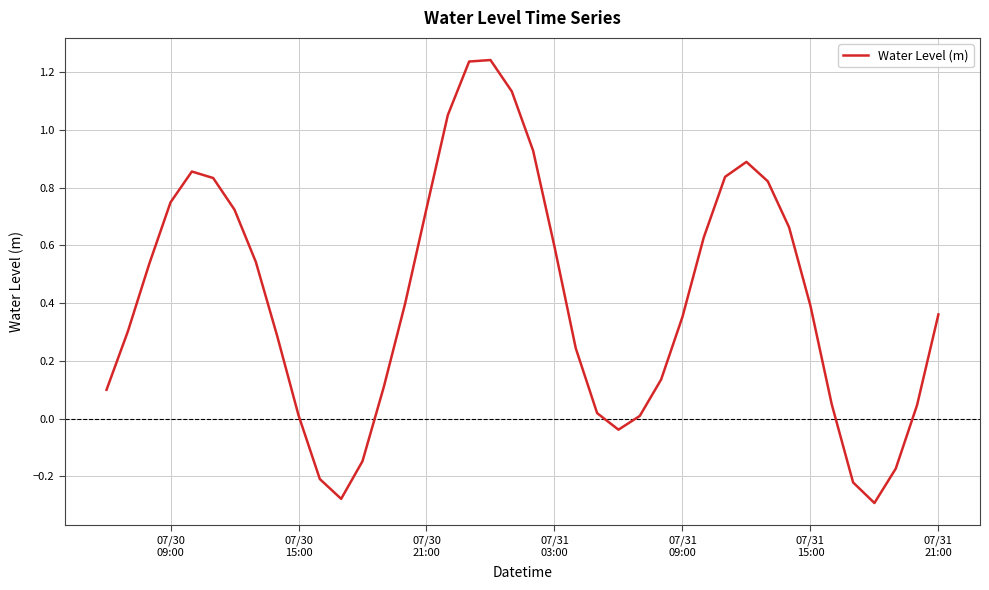

True or false: the data has more than 1 interior local peaks.

True